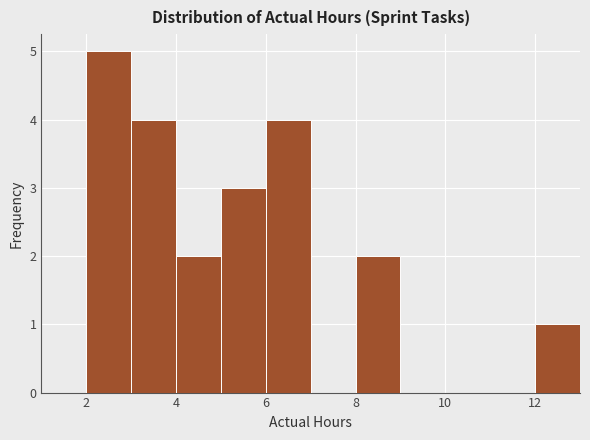

Reading left to right, list every bar in this chart as the range it spans on the x-axis followed by its height. The values are not printed on the chart, so give them approximately, as read against the axis.

1 to 2: 0
2 to 3: 5
3 to 4: 4
4 to 5: 2
5 to 6: 3
6 to 7: 4
7 to 8: 0
8 to 9: 2
9 to 10: 0
10 to 11: 0
11 to 12: 0
12 to 13: 1